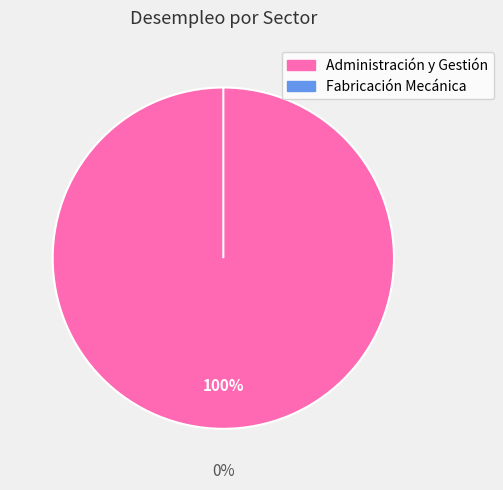

Which category has the biggest portion of the pie?

Administración y Gestión